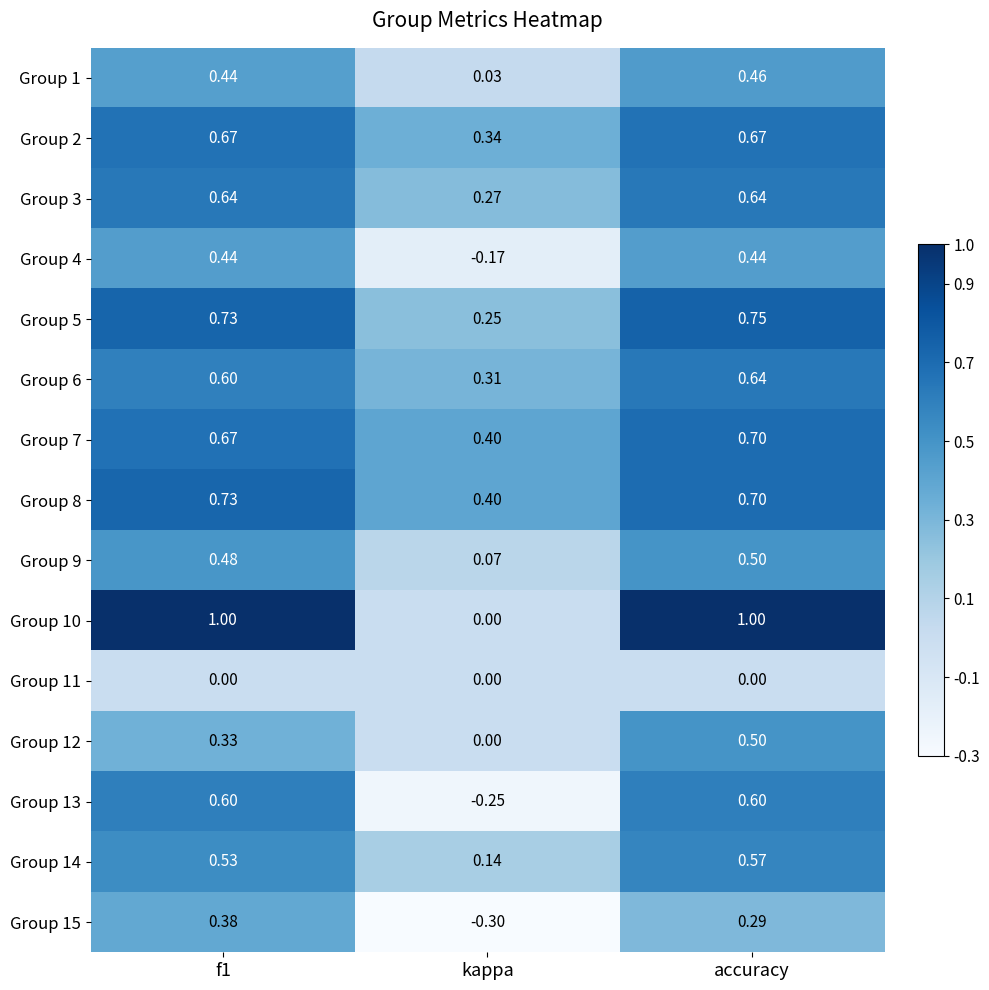

What is the total value across all series at accuracy?

8.5